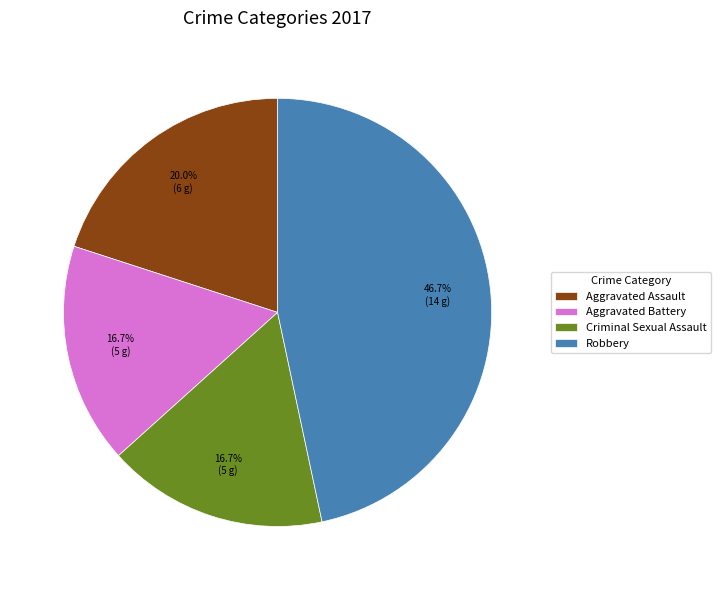

True or false: Aggravated Battery accounts for 25% of the total.

False